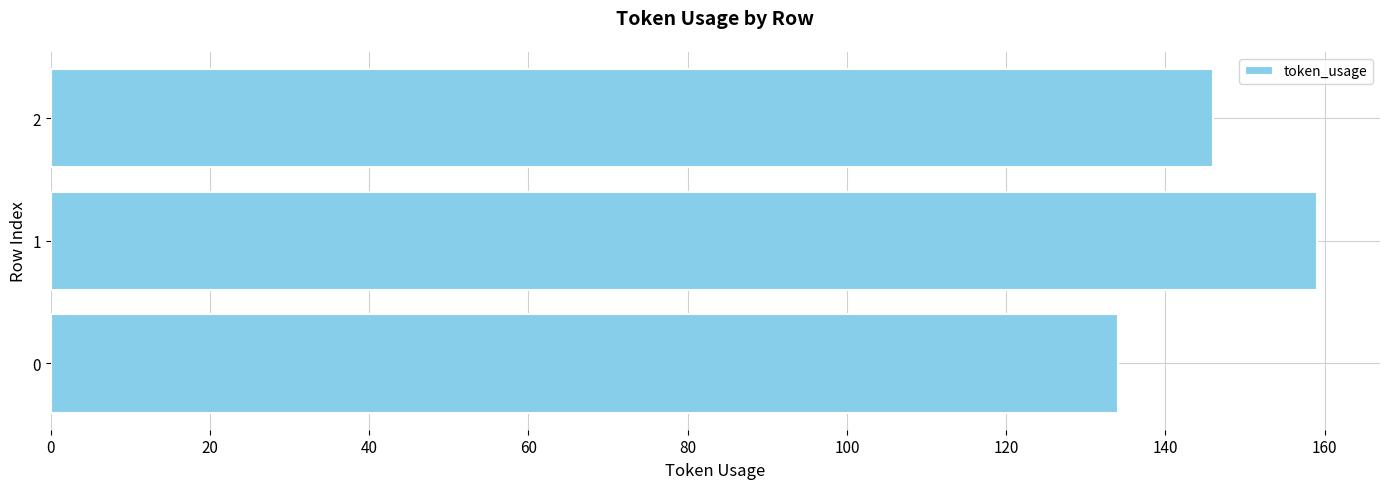

How many bars are there in total?

3